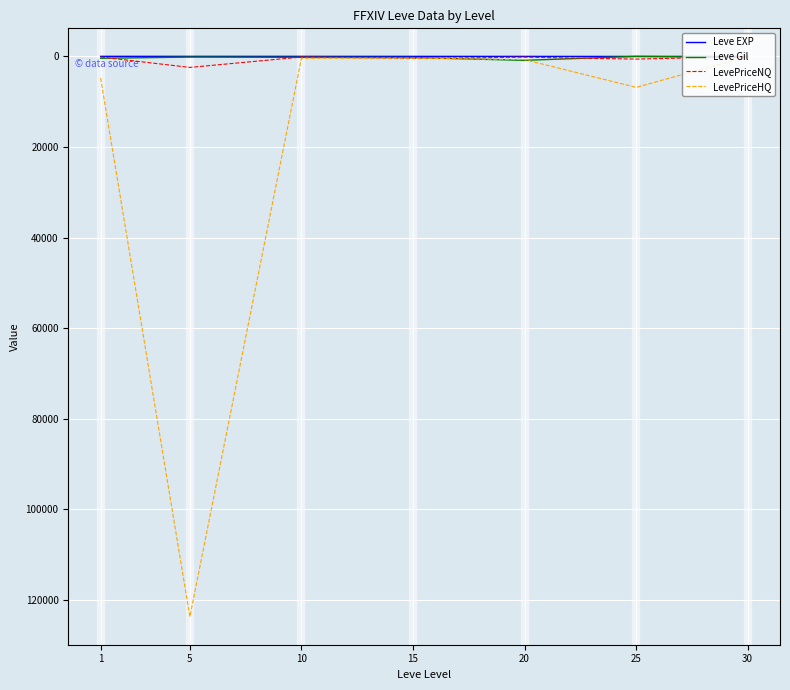

What is the difference between the LevePriceNQ values at 30 and 15?

384.0